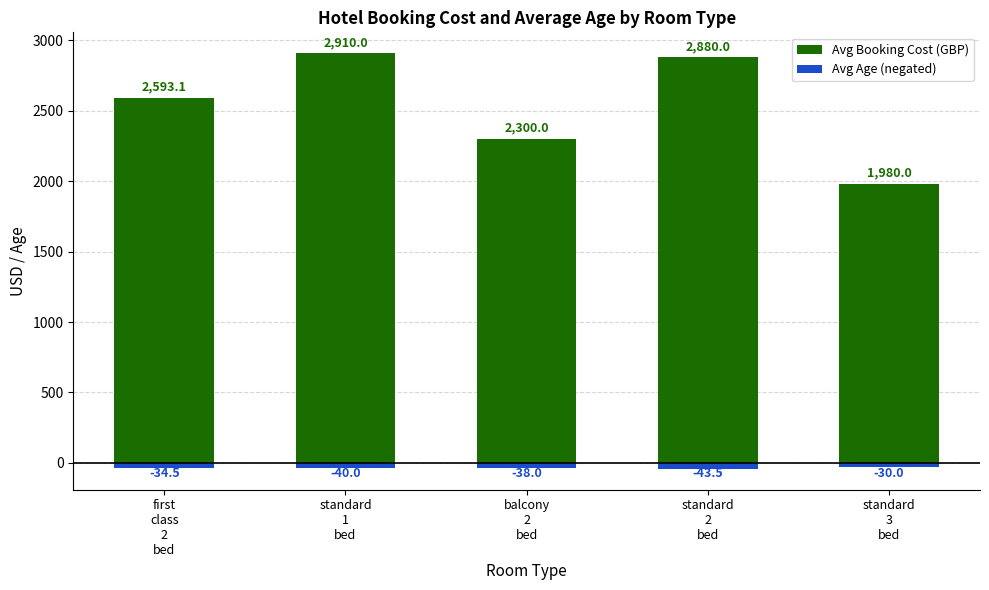

True or false: Avg Booking Cost (GBP) has a value of 3593.5 at first
class
2
bed.

False